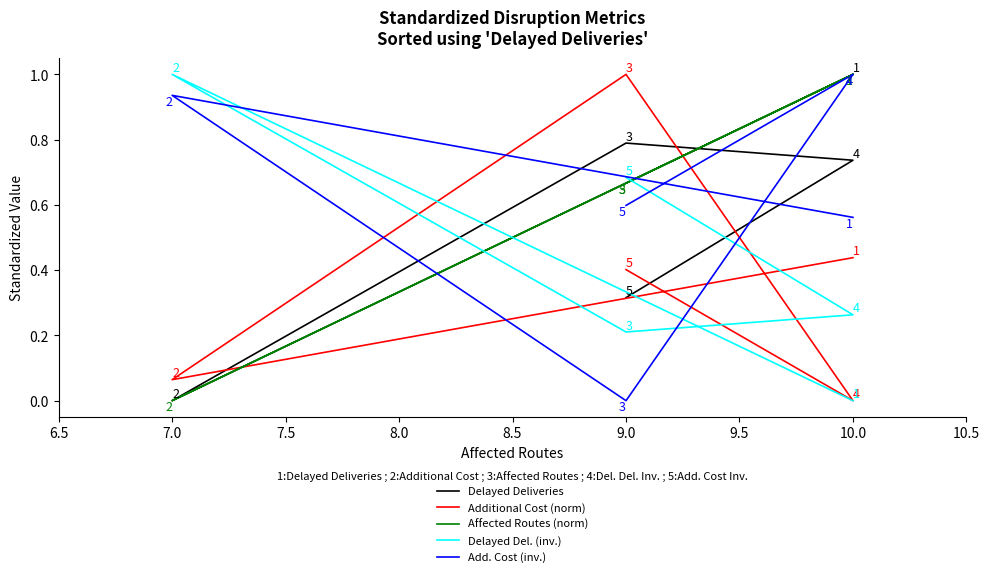

True or false: Delayed Del. (inv.) has more than 2 points higher than both neighbors.

False